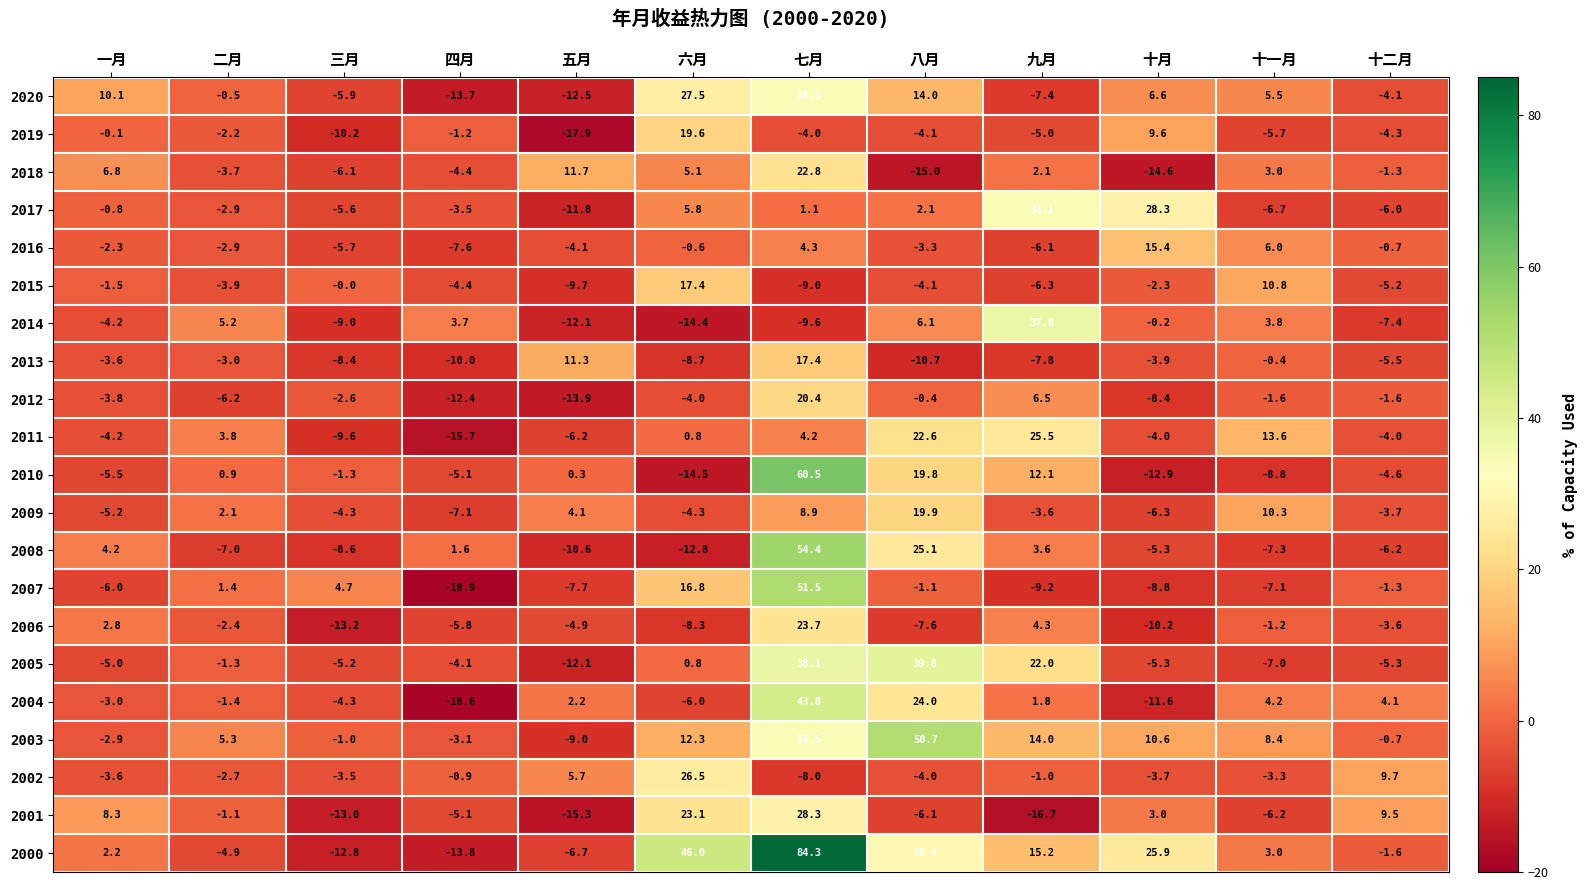

What is the minimum value for 2004?

-18.6